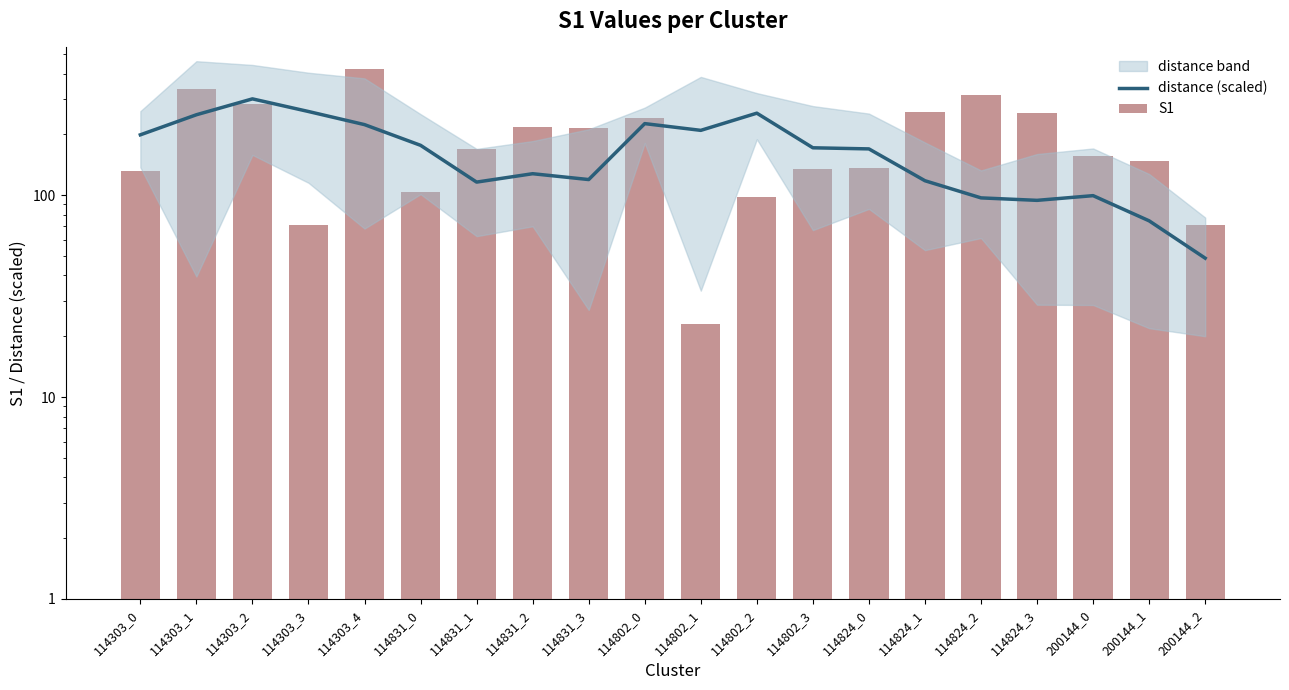

True or false: S1 has a value of 259.0 at 114824_1.

True